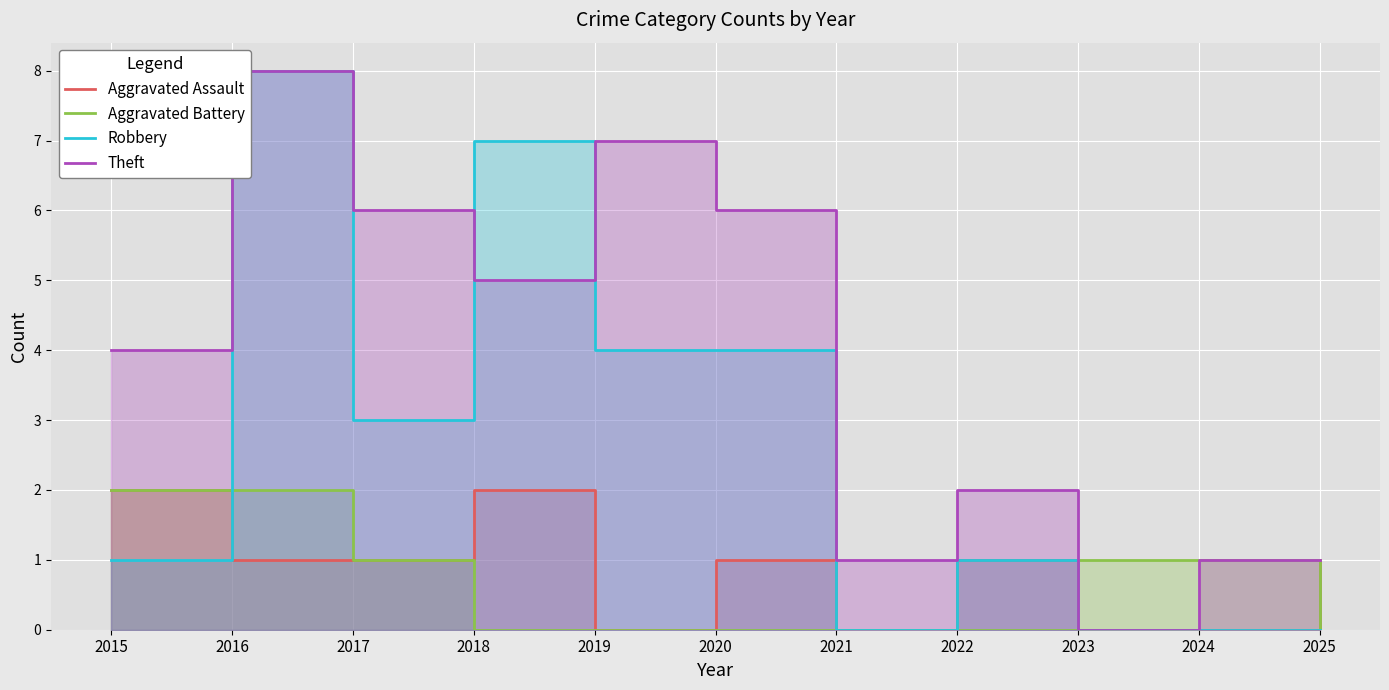

Where is the first local minimum for Aggravated Assault?

2019